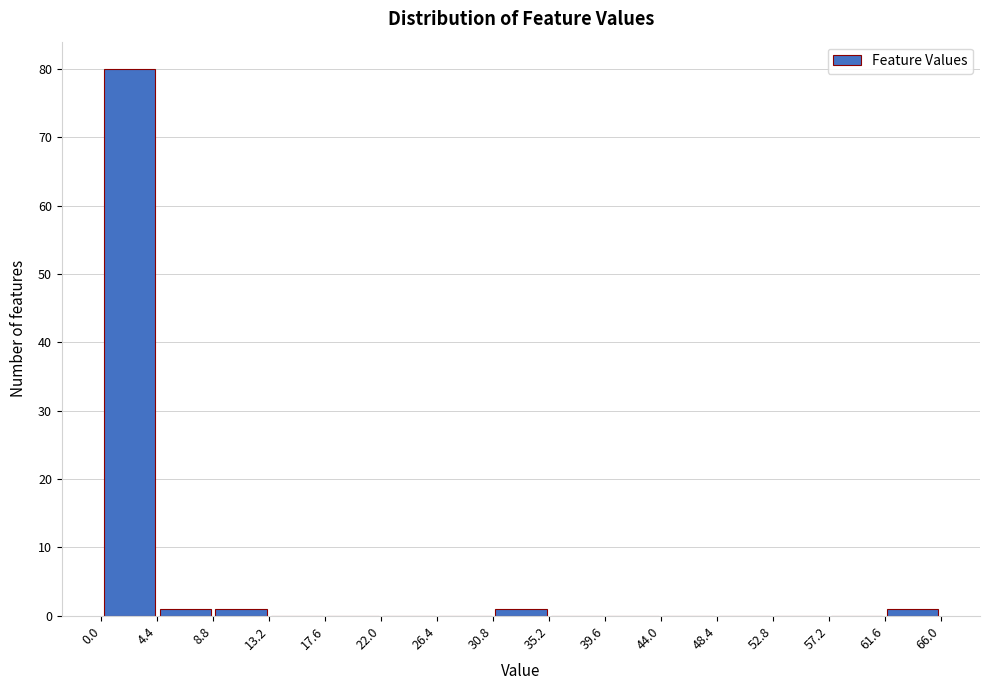

Reading left to right, transcribe this chart: for each bar, give the range it covers on the x-axis and its height. The values are not printed on the chart, so give them approximately, as read against the axis.

0.0 to 4.4: 80
4.4 to 8.8: 1
8.8 to 13.2: 1
13.2 to 17.6: 0
17.6 to 22.0: 0
22.0 to 26.4: 0
26.4 to 30.8: 0
30.8 to 35.2: 1
35.2 to 39.6: 0
39.6 to 44.0: 0
44.0 to 48.4: 0
48.4 to 52.8: 0
52.8 to 57.2: 0
57.2 to 61.6: 0
61.6 to 66.0: 1